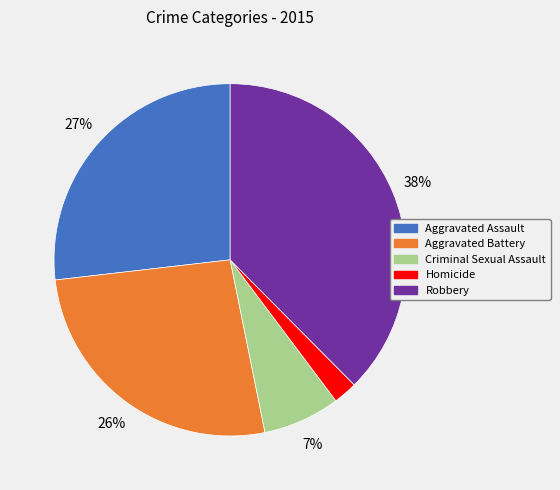

Is the sum of Aggravated Assault and Criminal Sexual Assault greater than half?

No